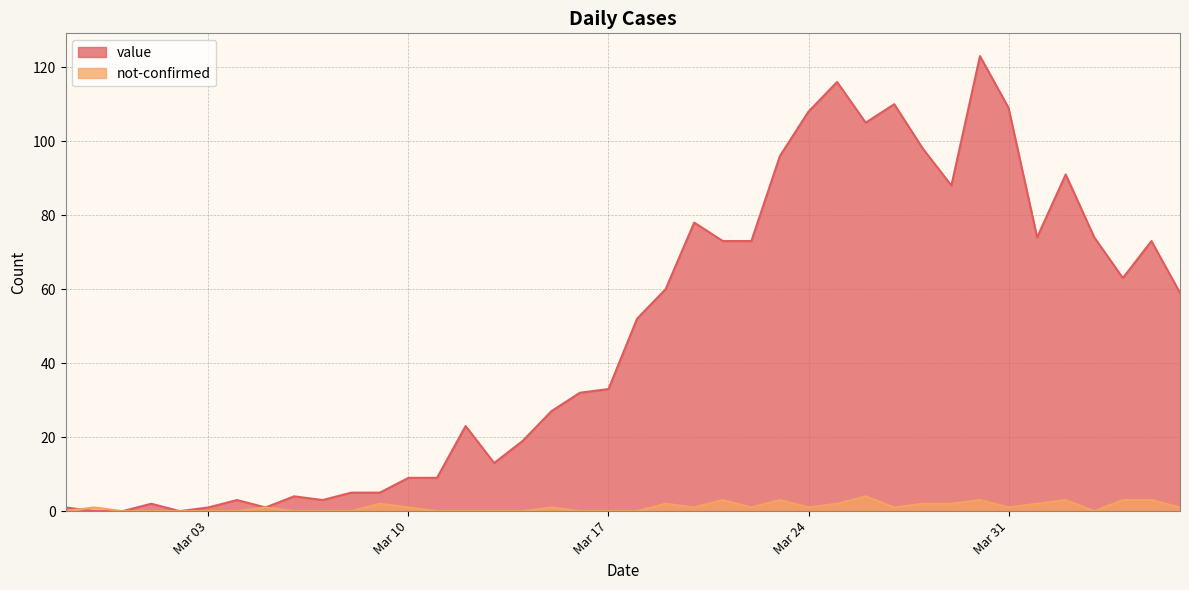

Between 2020-03-14 and 2020-03-06, which is larger?

2020-03-14